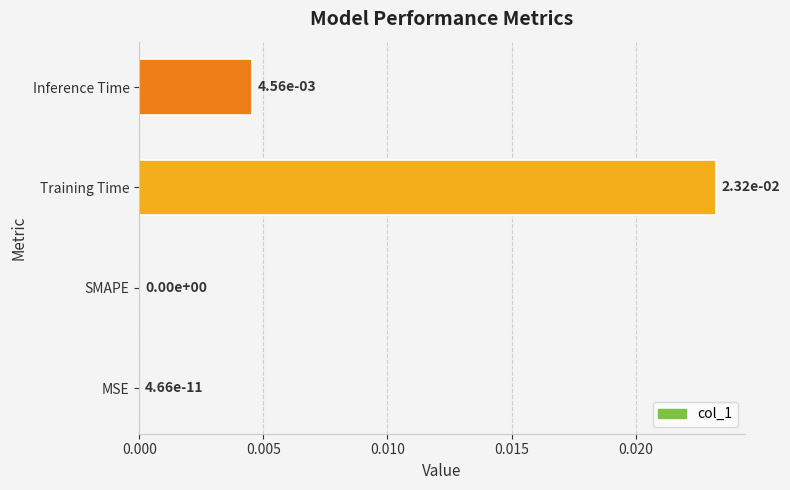

At which category does the chart reach its peak across all series?

Training Time